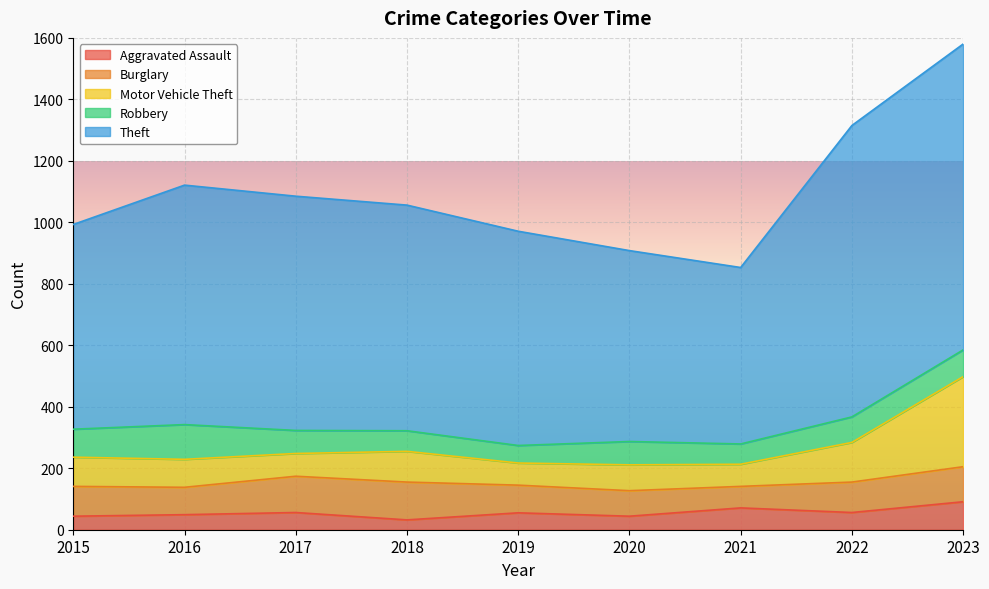

Rank the series at 2019 from lowest to highest value.

Aggravated Assault, Robbery, Motor Vehicle Theft, Burglary, Theft